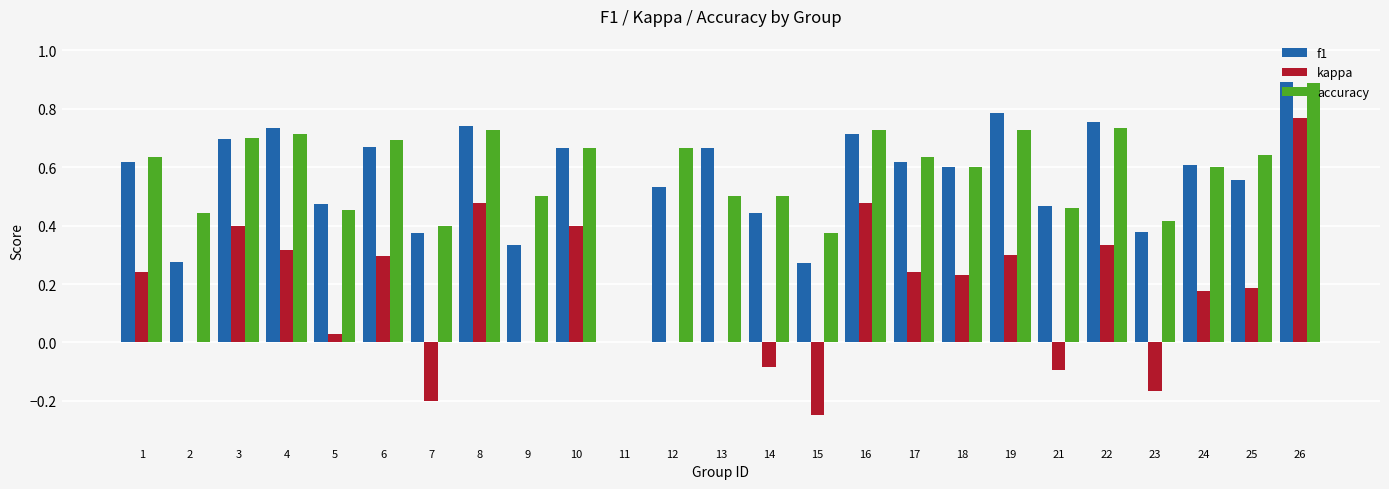

What is the sum of the f1 values at 9 and 16?

1.0